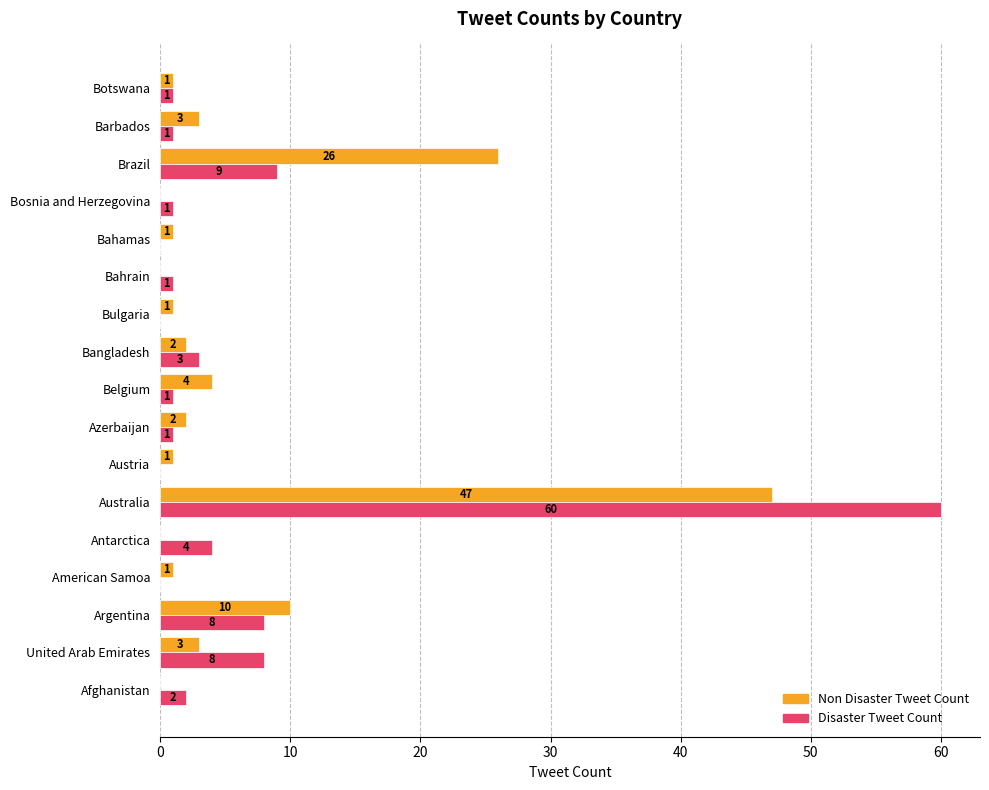

Is it true that Non Disaster Tweet Count equals -26 at Afghanistan?

False